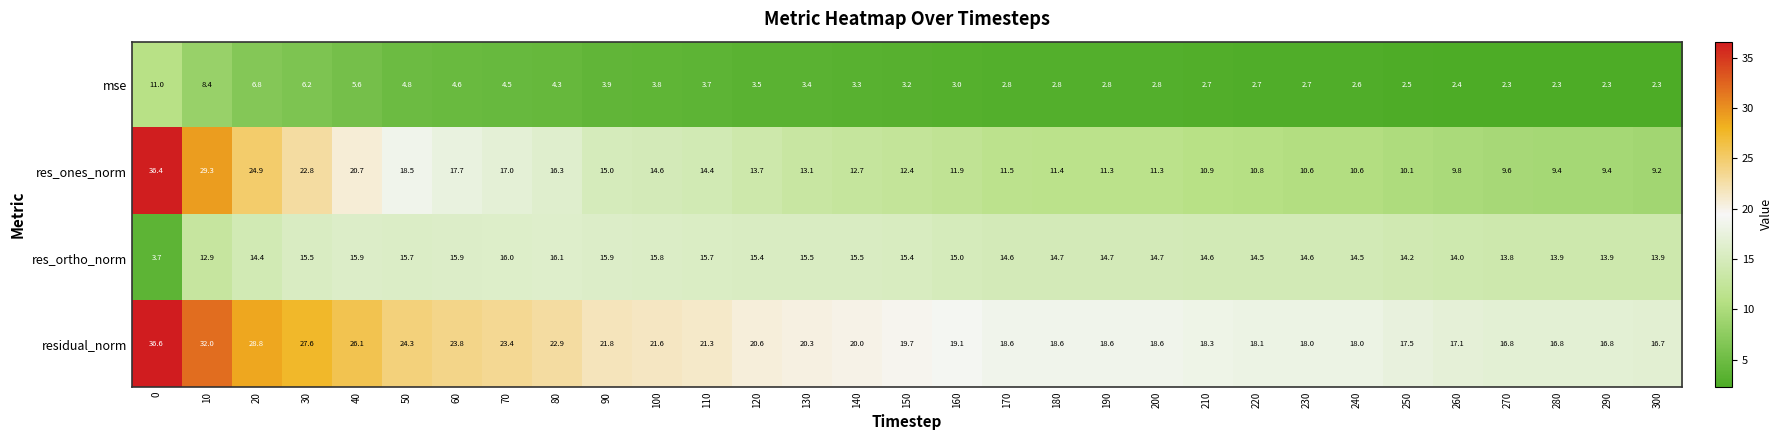

What is the greatest value displayed?

36.6